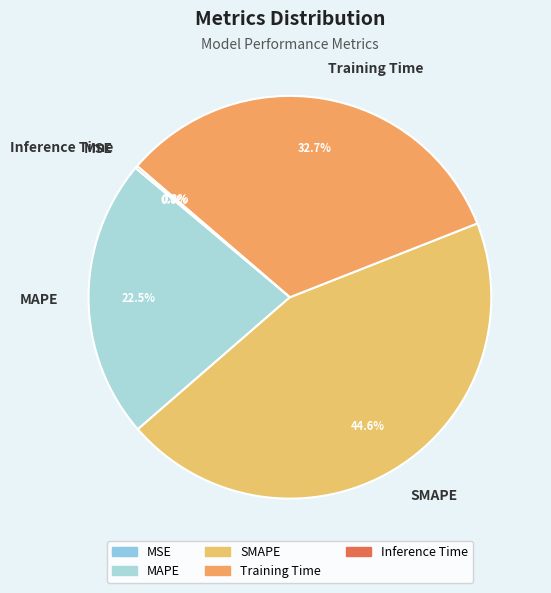

What is the largest slice in the pie chart?

SMAPE